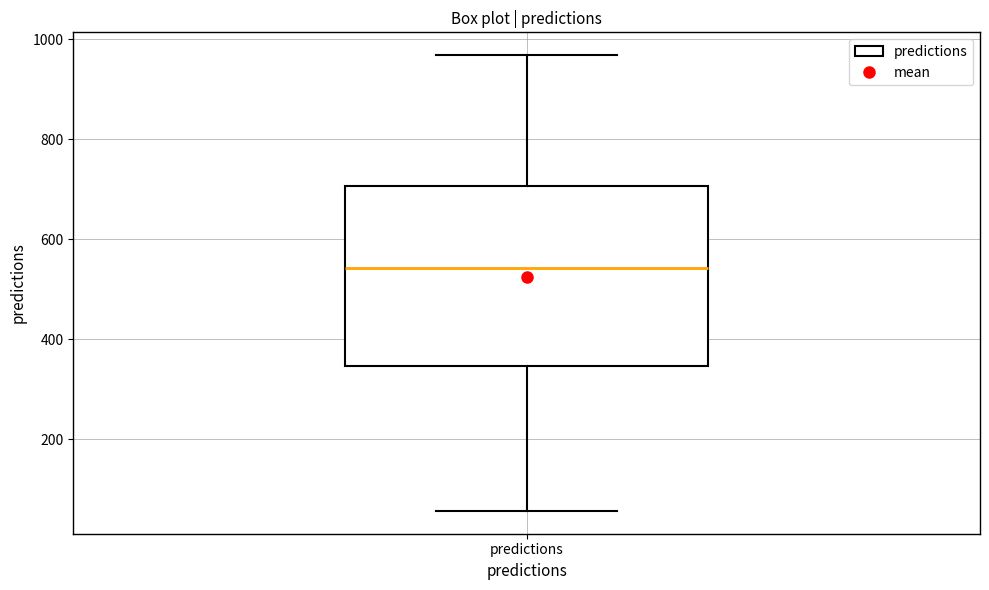

Read this box plot against the y-axis: the position of the median line, the range covered by the box, and the ends of both whiskers. The values are not printed on the chart, so give them approximately, as read against the axis.

median 540, box 340 to 700, whiskers 60 to 960